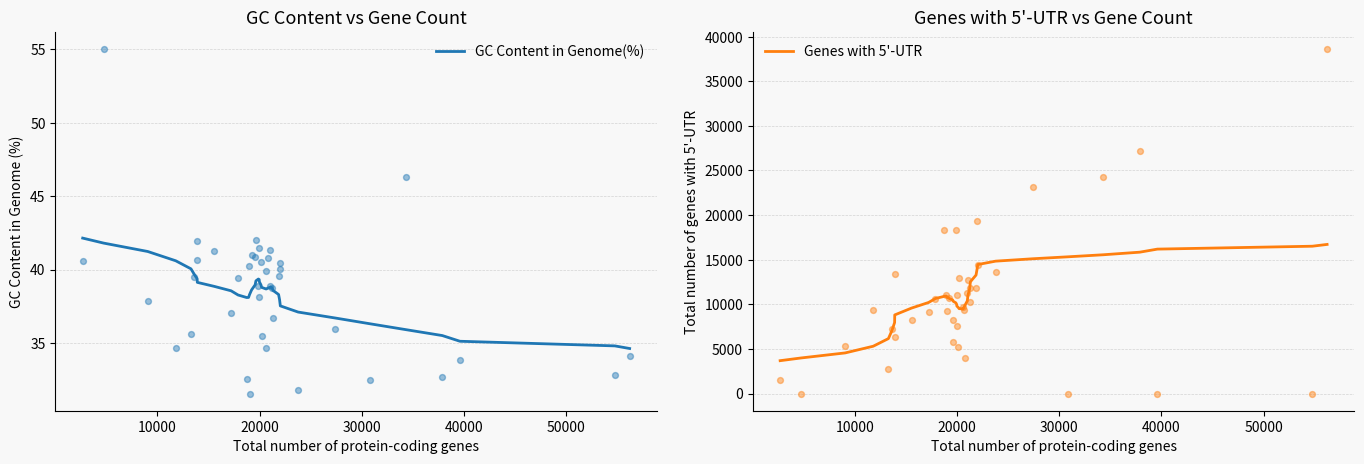

What are all the series names shown in the legend?

GC Content in Genome(%), Genes with 5'-UTR